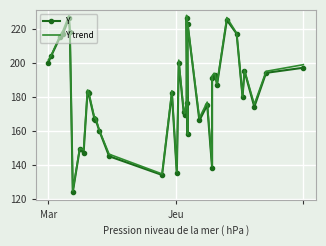

True or false: Y trend and Y intersect in this chart.

False